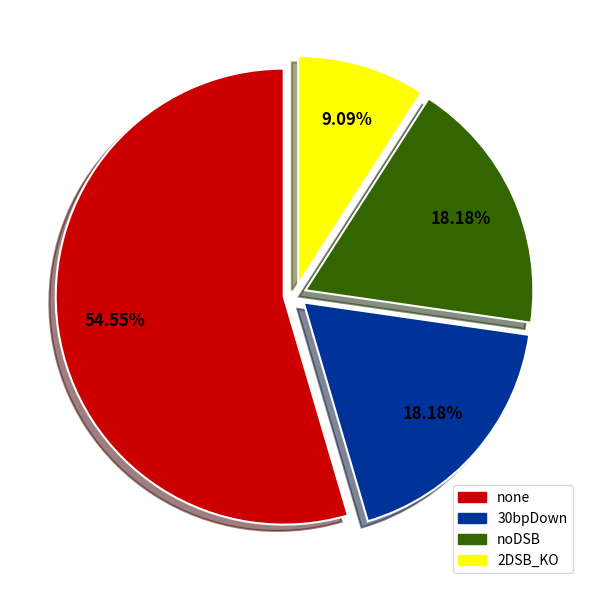

Does any single category account for the majority?

Yes